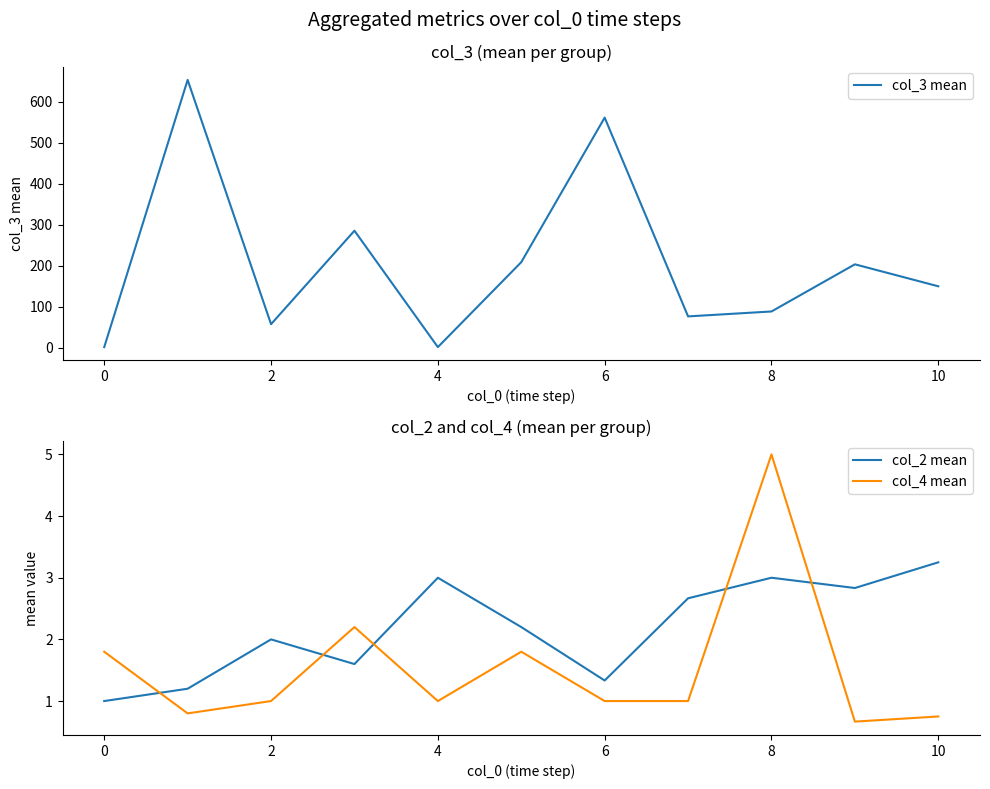

After their last crossing, which series has the higher values: col_4 mean or col_2 mean?

col_2 mean